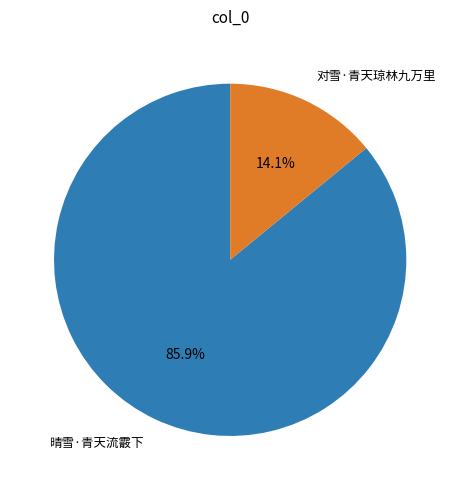

Do 晴雪·青天流霰下 and 对雪·青天琼林九万里 together represent more than half of the pie?

Yes